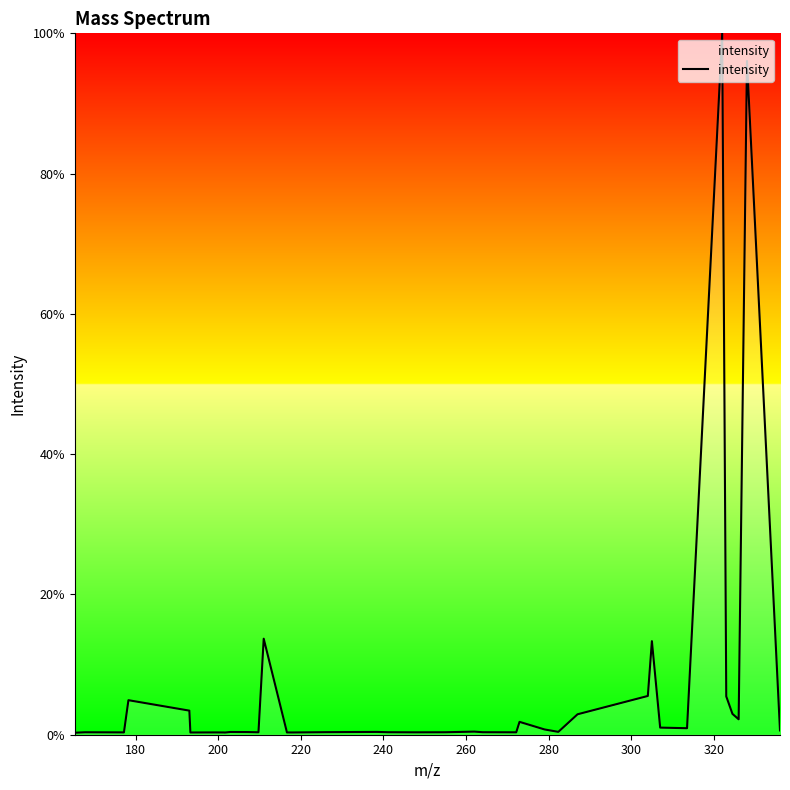

What is the greatest value displayed?

100.0